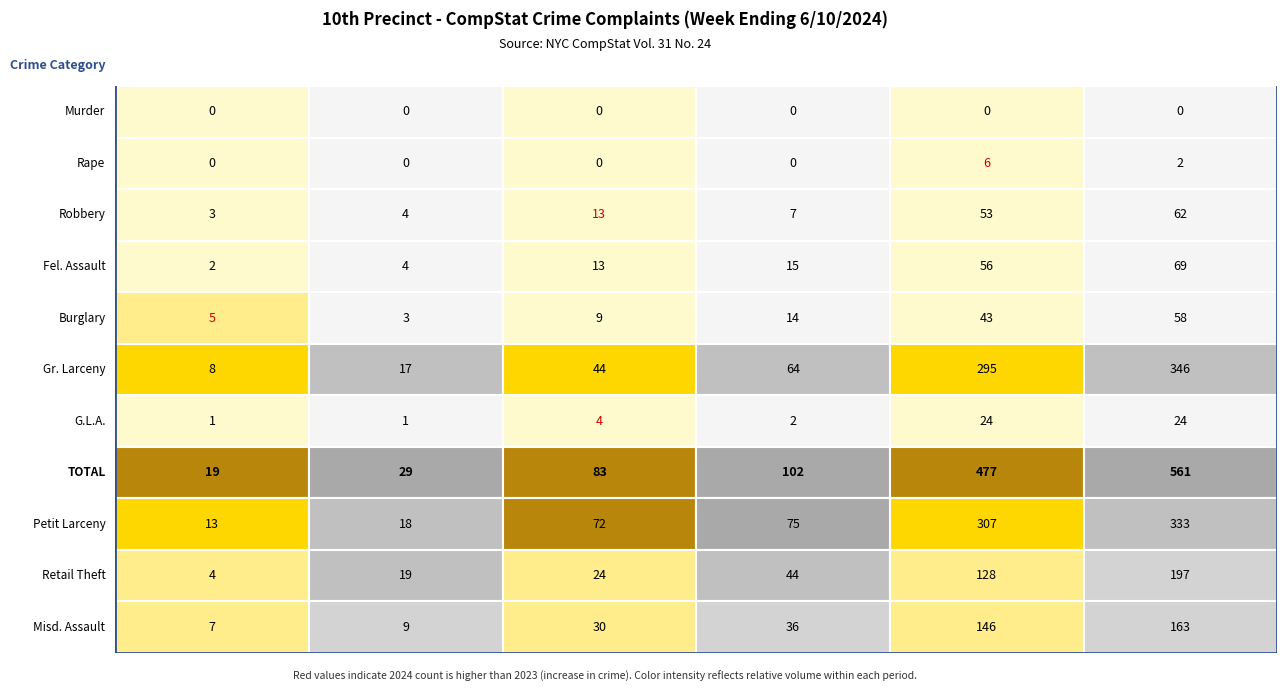

Reading right to left, list all the values displayed in this chart.

Murder: 0	0	0	0	0	0
Rape: 2	6	0	0	0	0
Robbery: 62	53	7	13	4	3
Fel. Assault: 69	56	15	13	4	2
Burglary: 58	43	14	9	3	5
Gr. Larceny: 346	295	64	44	17	8
G.L.A.: 24	24	2	4	1	1
TOTAL: 561	477	102	83	29	19
Petit Larceny: 333	307	75	72	18	13
Retail Theft: 197	128	44	24	19	4
Misd. Assault: 163	146	36	30	9	7